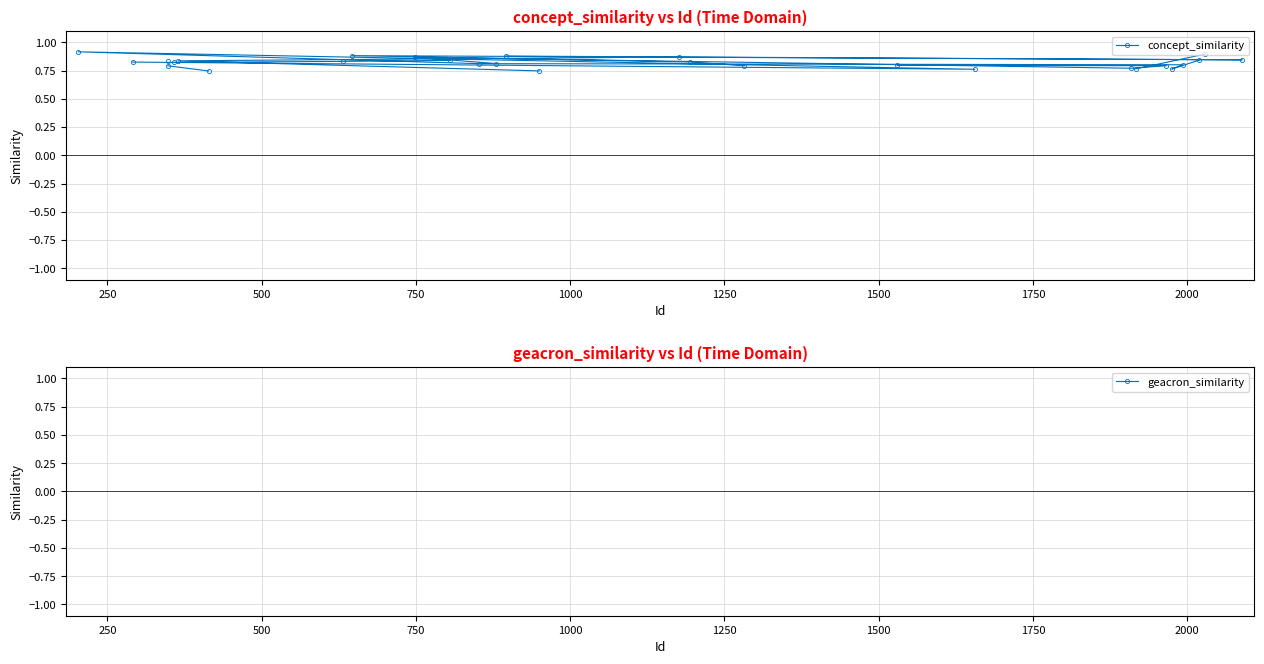

Is the value of concept_similarity at 17 greater than the value of geacron_similarity at 37?

No